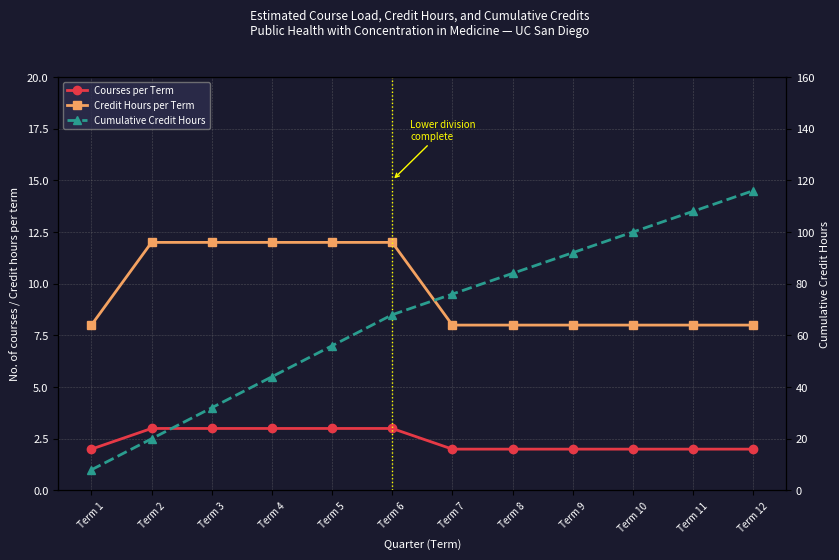

True or false: Credit Hours per Term and Cumulative Credit Hours cross at least once.

False